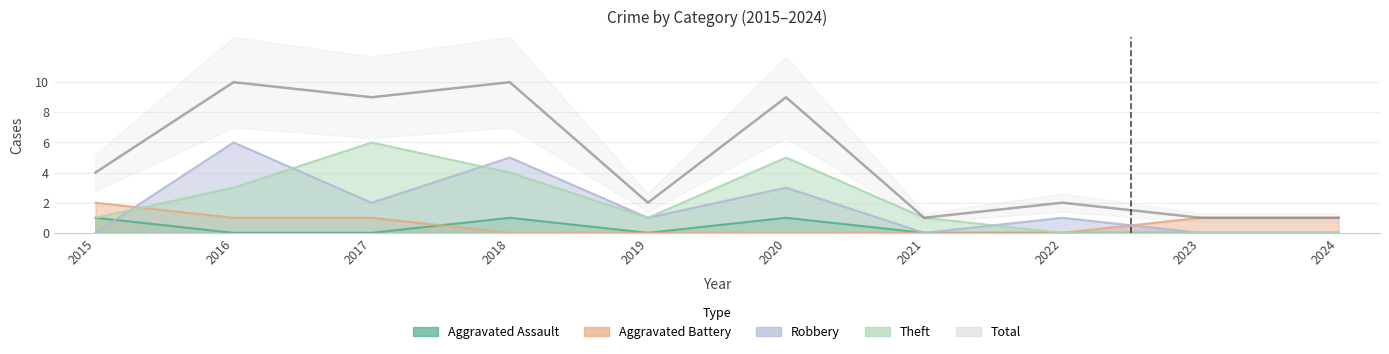

True or false: the data shows 9 at 2020.

True